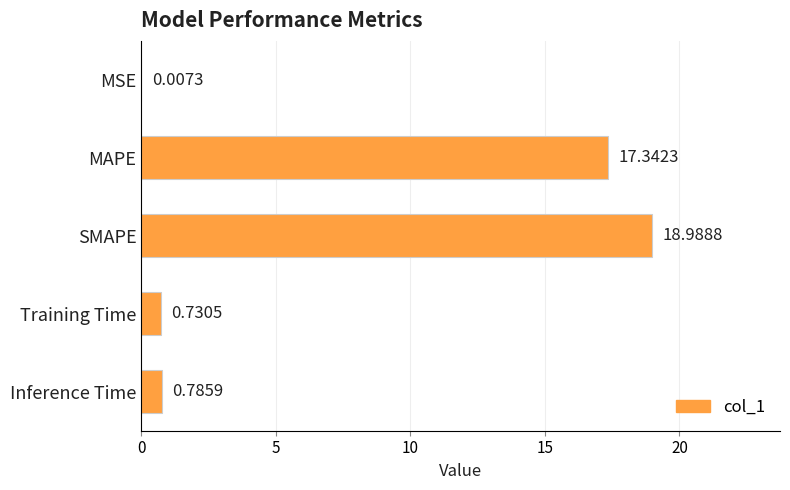

Where is the data nearest to the value 9?

Inference Time